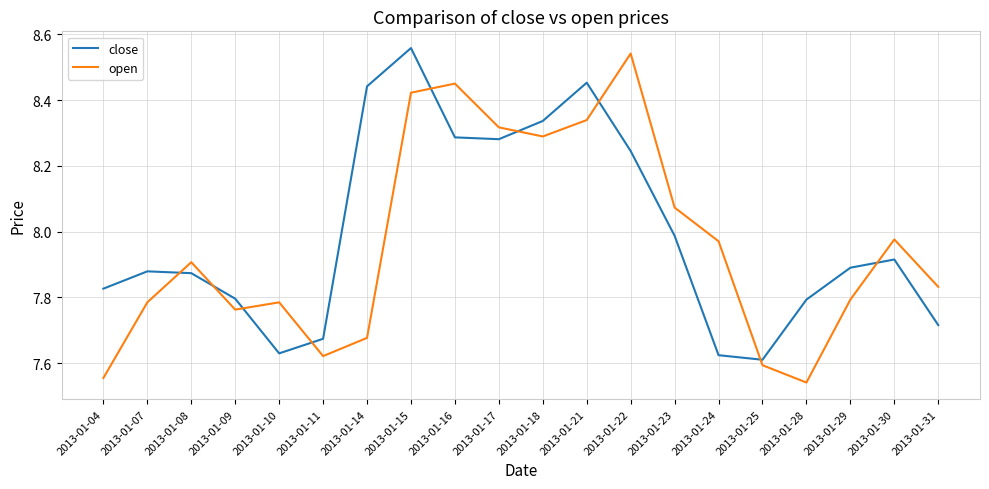

Does the chart display data point markers on the line(s)?

No